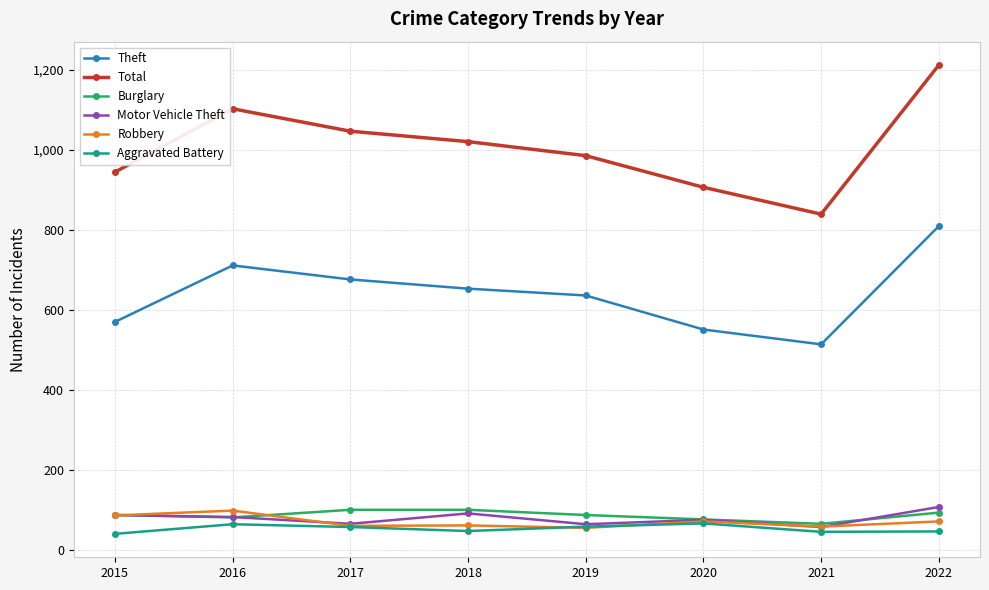

True or false: Theft and Burglary intersect in this chart.

False